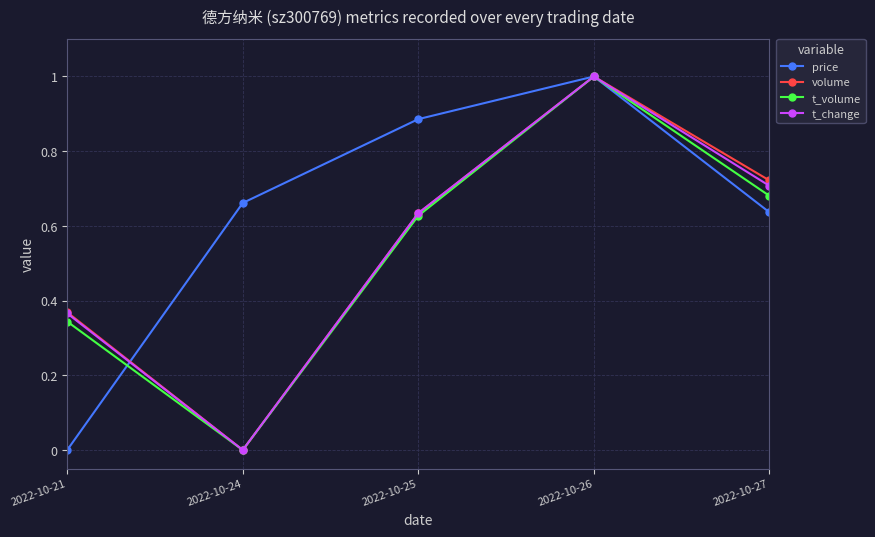

At how many categories does at least one series exceed 0?

5